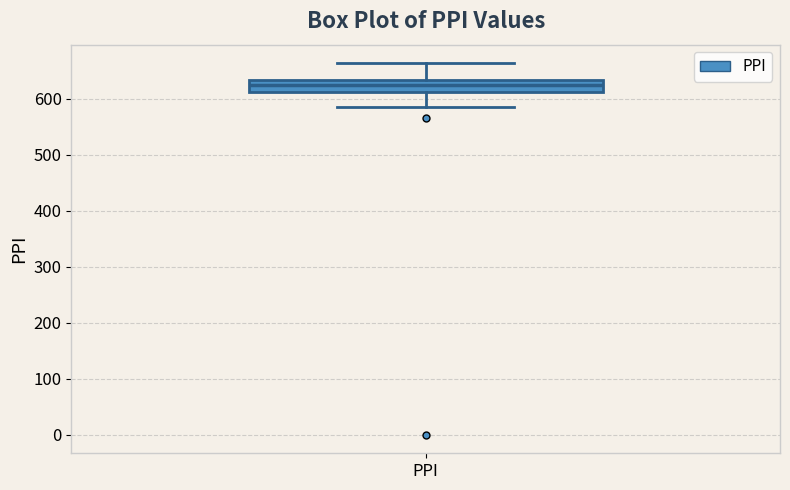

Transcribe this box plot: give where the median line is, the range the box spans, and where the two whiskers end, as read against the y-axis. The values are not printed on the chart, so give them approximately, as read against the axis.

median 620, box 610 to 630, whiskers 590 to 660